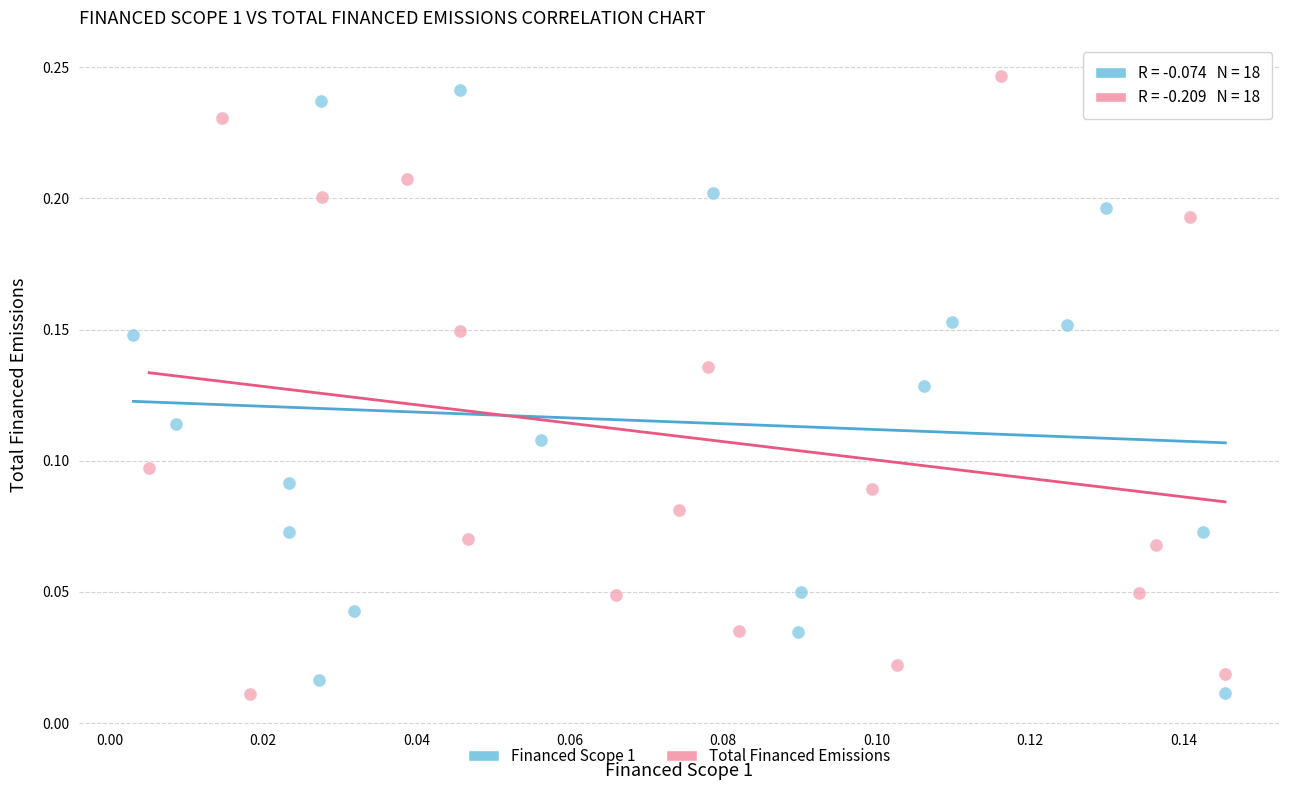

What are all the series names shown in the legend?

Financed Scope 1, Total Financed Emissions